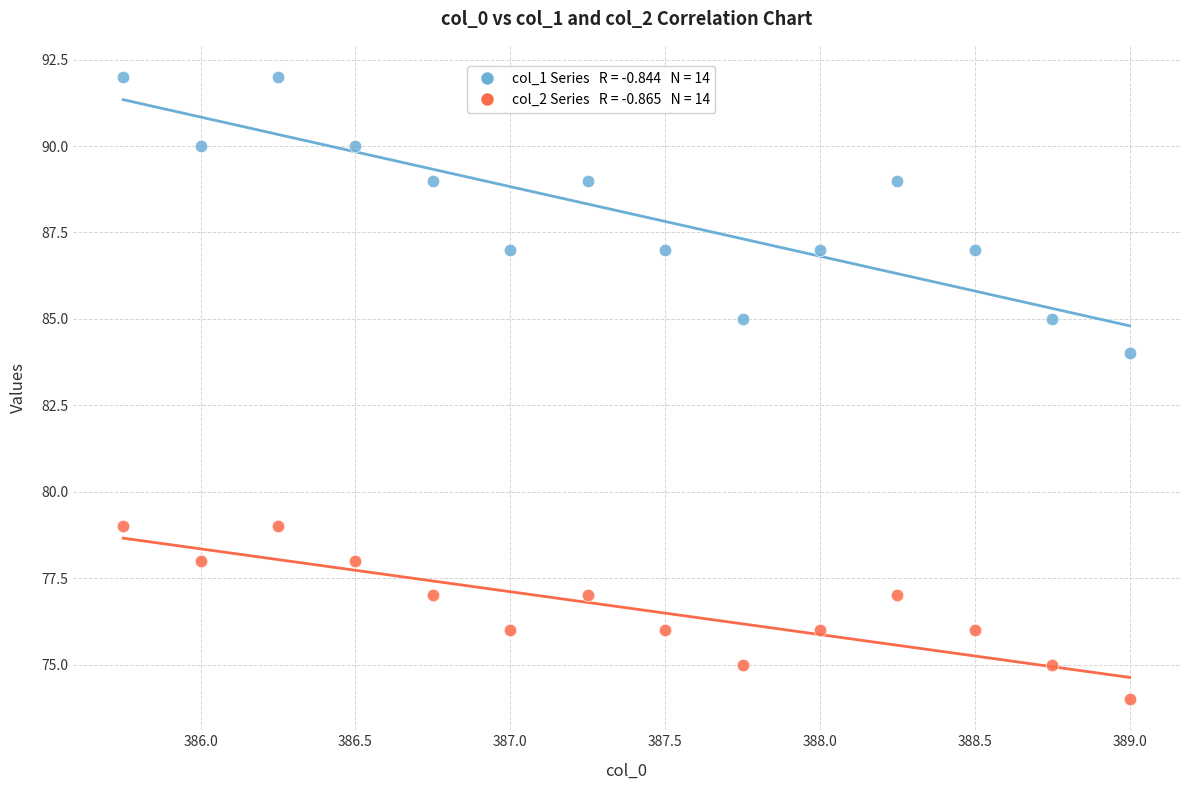

Across all series, what Y value is closest to 83?

84